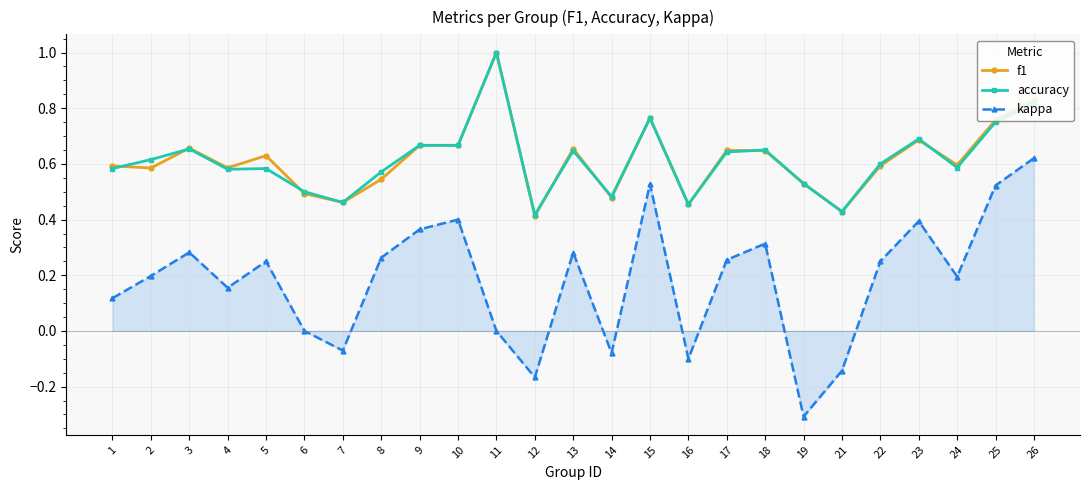

True or false: f1 and kappa cross at least once.

False